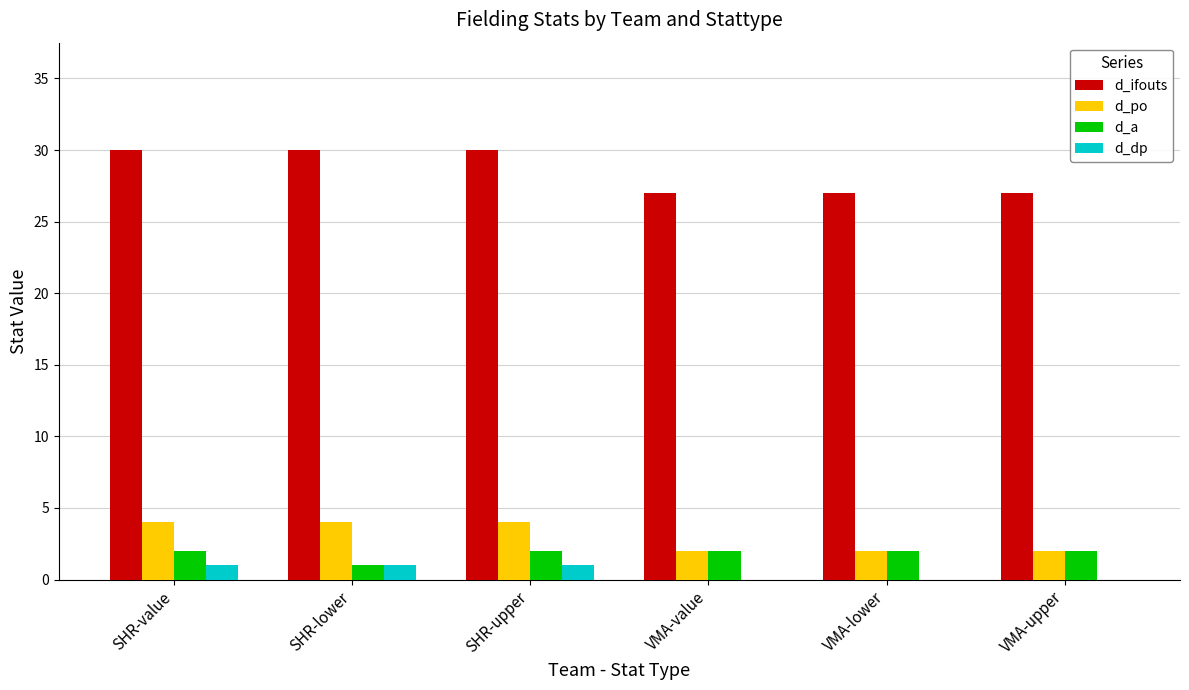

What is the total value across all series at SHR-value?

37